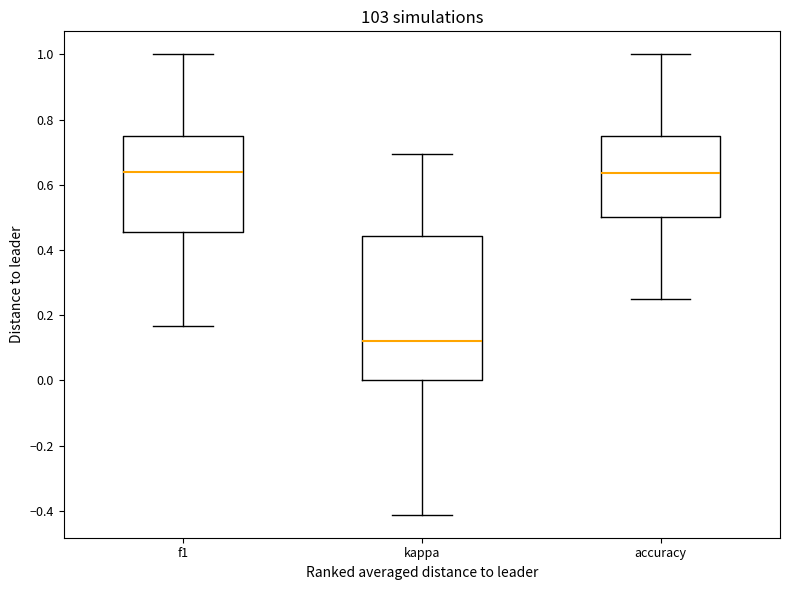

Reading left to right, read every box against the y-axis: the position of its median line, the range the box covers, and the ends of its whiskers. The values are not printed on the chart, so give them approximately, as read against the axis.

f1: median 0.64, box 0.46 to 0.74, whiskers 0.16 to 1.00
kappa: median 0.12, box 0.00 to 0.44, whiskers -0.42 to 0.70
accuracy: median 0.64, box 0.50 to 0.76, whiskers 0.26 to 1.00